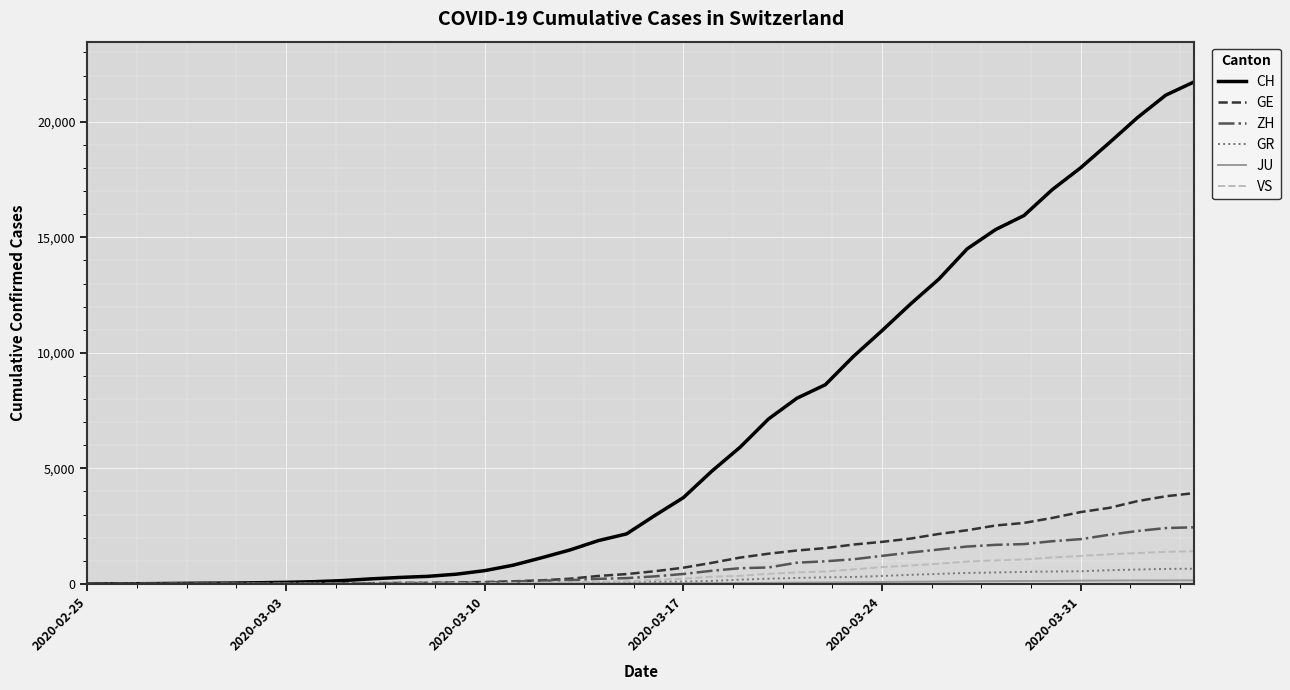

Which series has the largest total across all categories?

CH